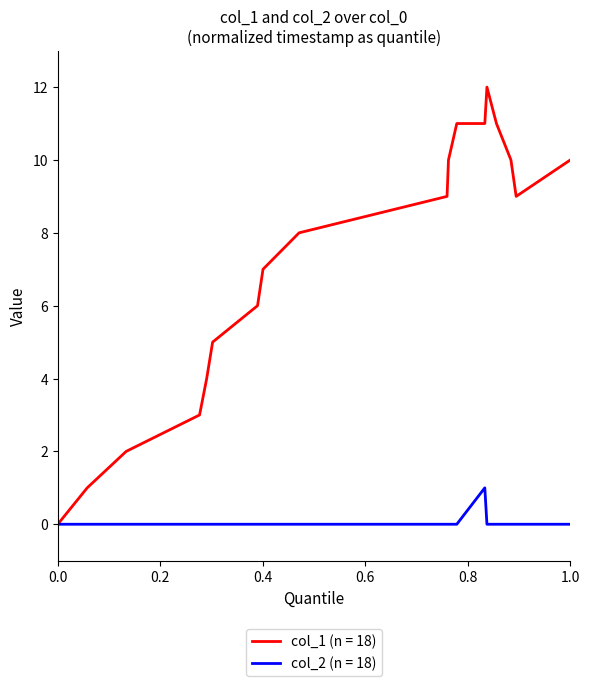

Rank the series by their maximum value, from highest to lowest.

col_1 (n = 18), col_2 (n = 18)